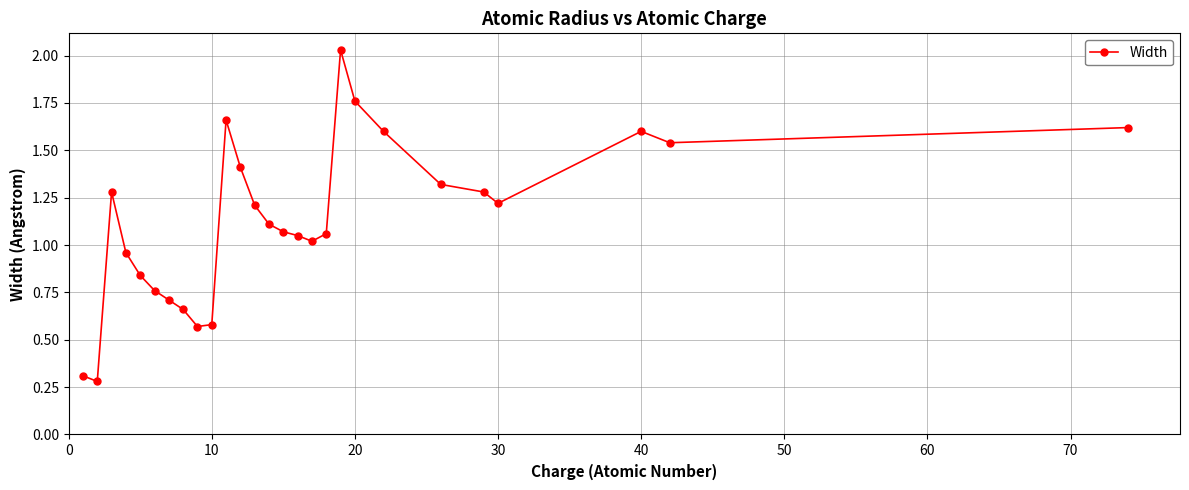

What is the sum of all values?

30.5